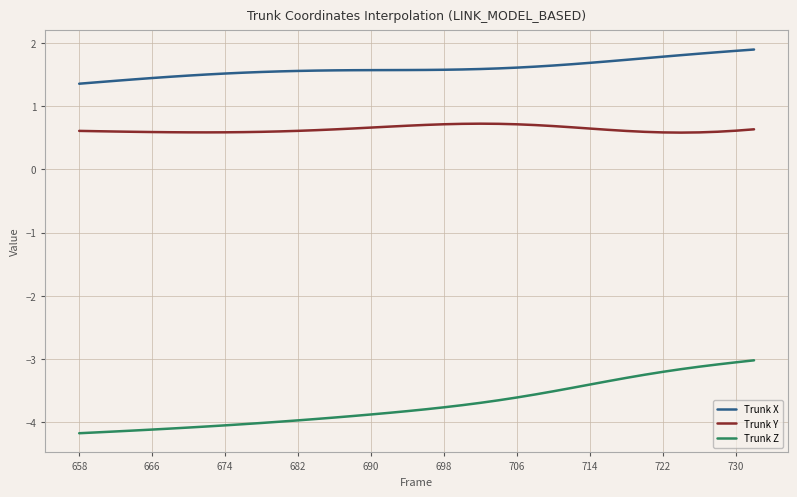

Which series has the largest total across all categories?

Trunk X